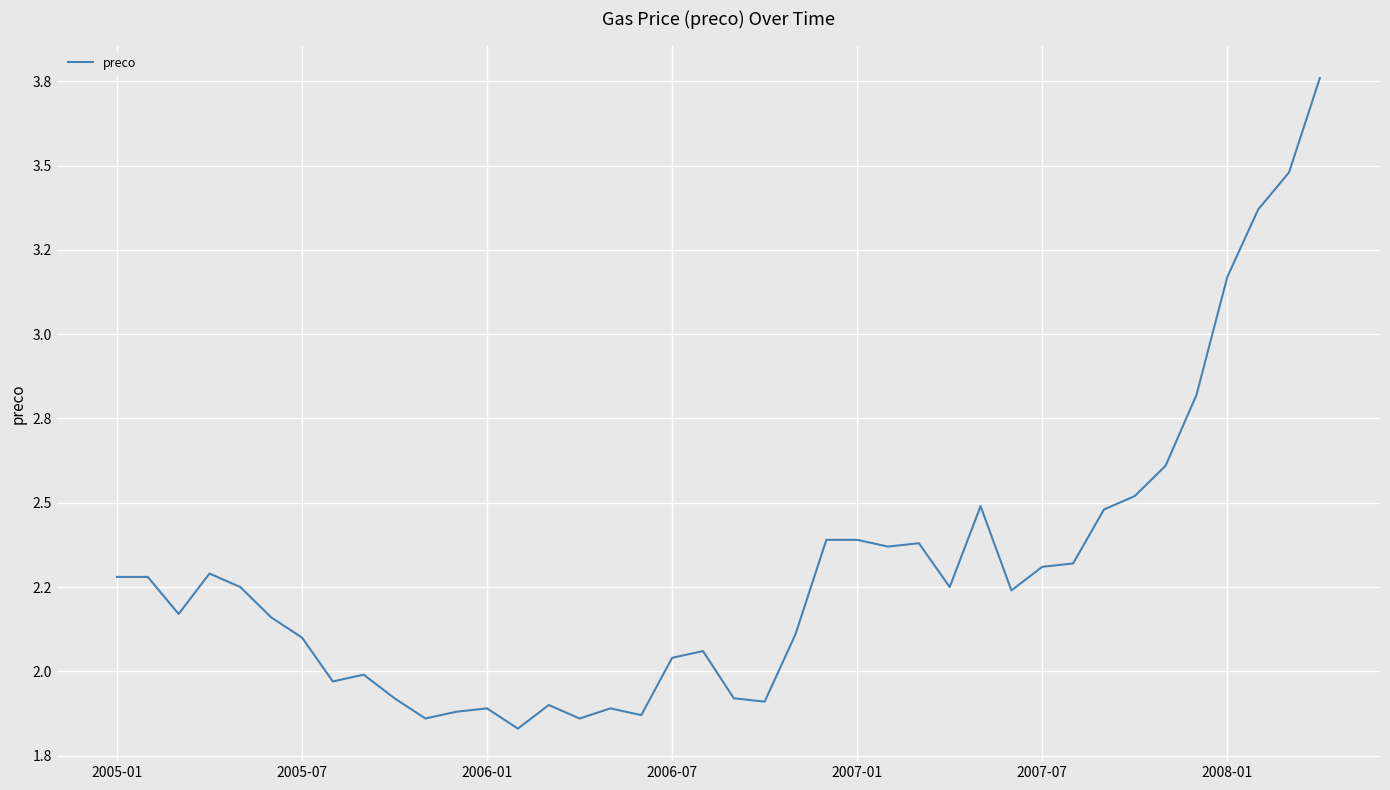

Does the chart display data point markers on the line(s)?

No